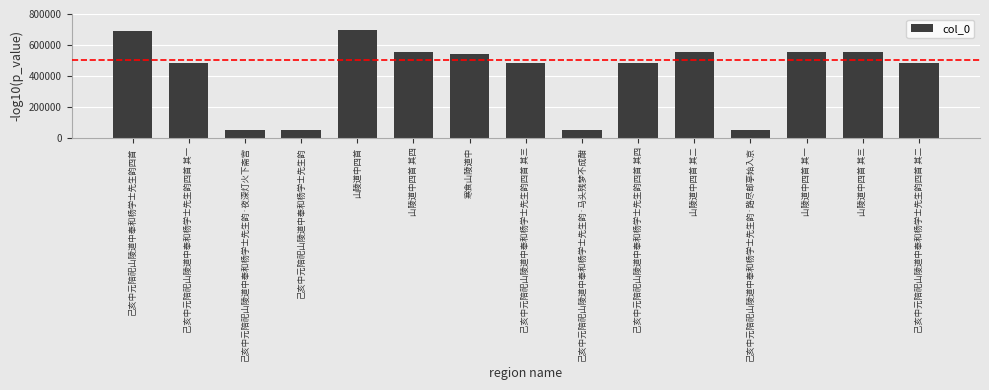

What is the change in value from 己亥中元陪祀山陵道中奉和杨学士先生韵 to 寒食山陵道中?

+489557